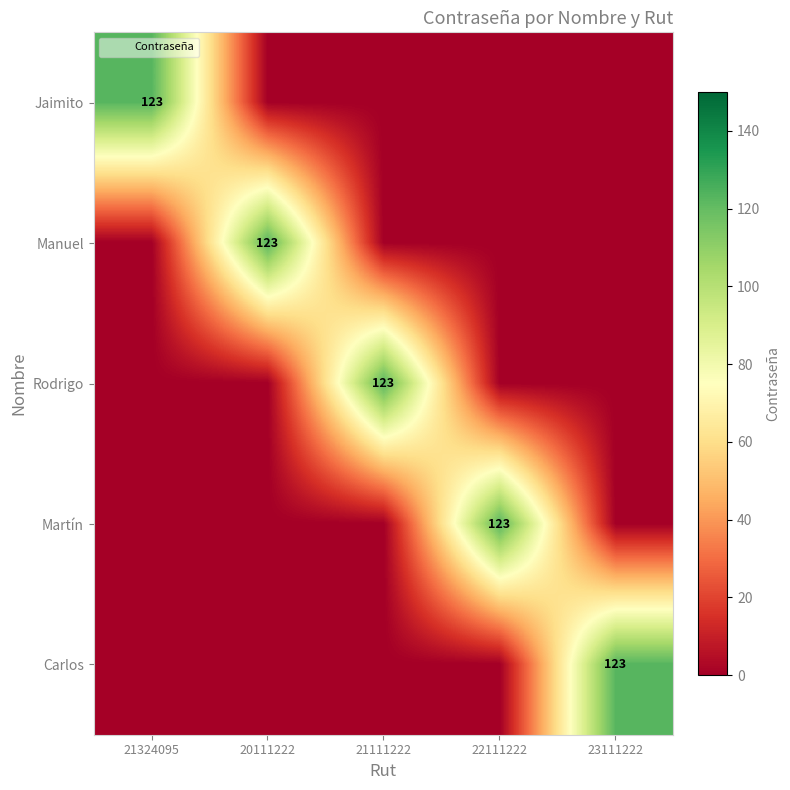

What is the maximum value for Carlos?

123